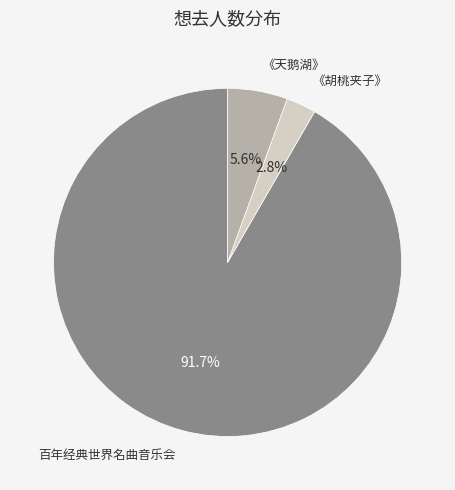

Is there any slice that represents more than half of the pie?

Yes